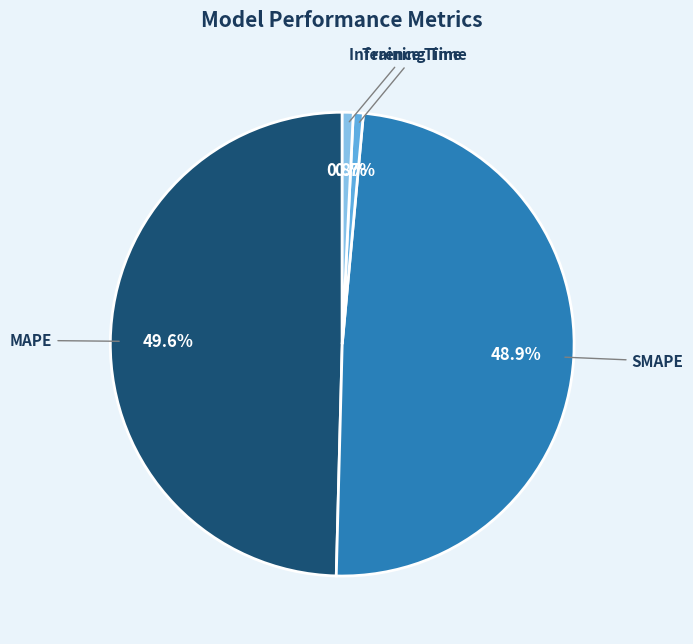

Count the number of slices in the pie.

4